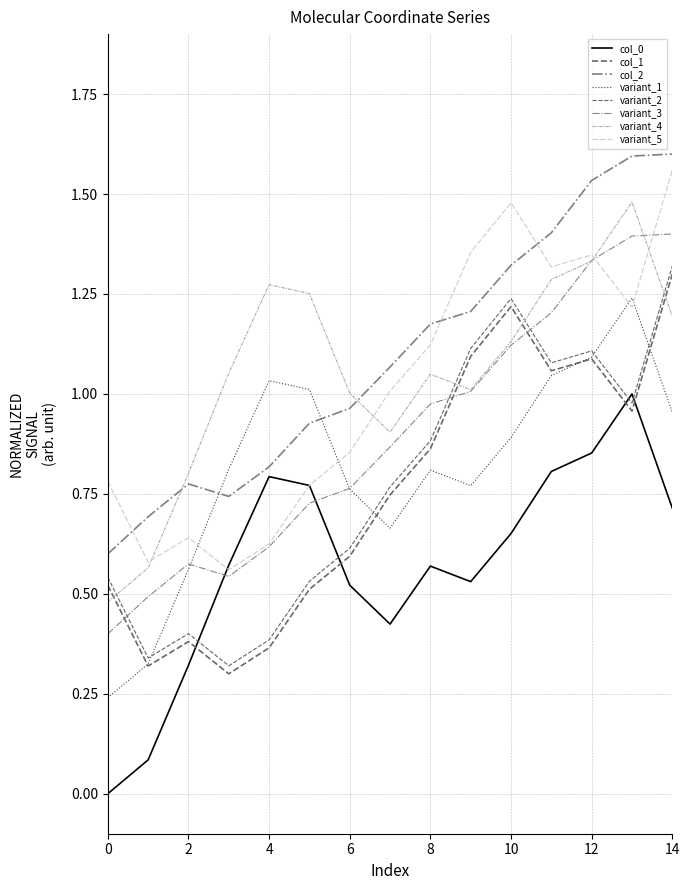

At which label does col_2 first exceed 1?

7